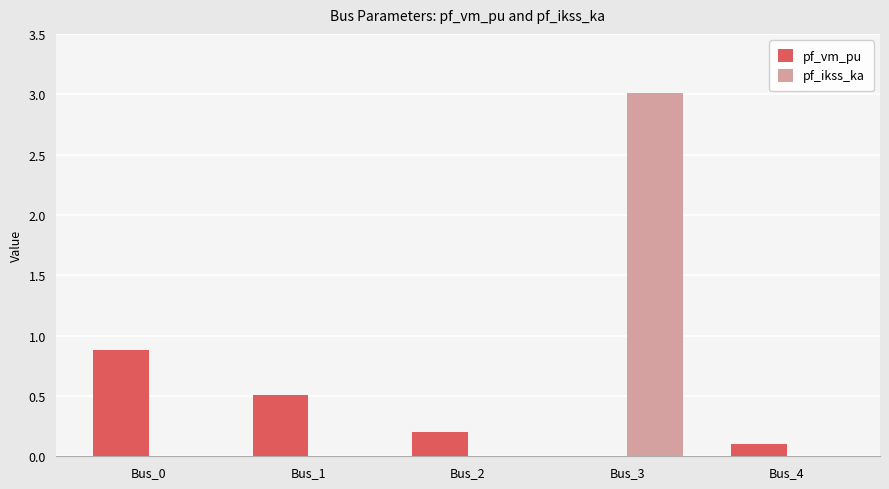

Reading left to right, list all the values displayed in this chart.

pf_vm_pu: 0.9	0.5	0.2	0.0	0.1
pf_ikss_ka: 0.0	0.0	0.0	3.0	0.0